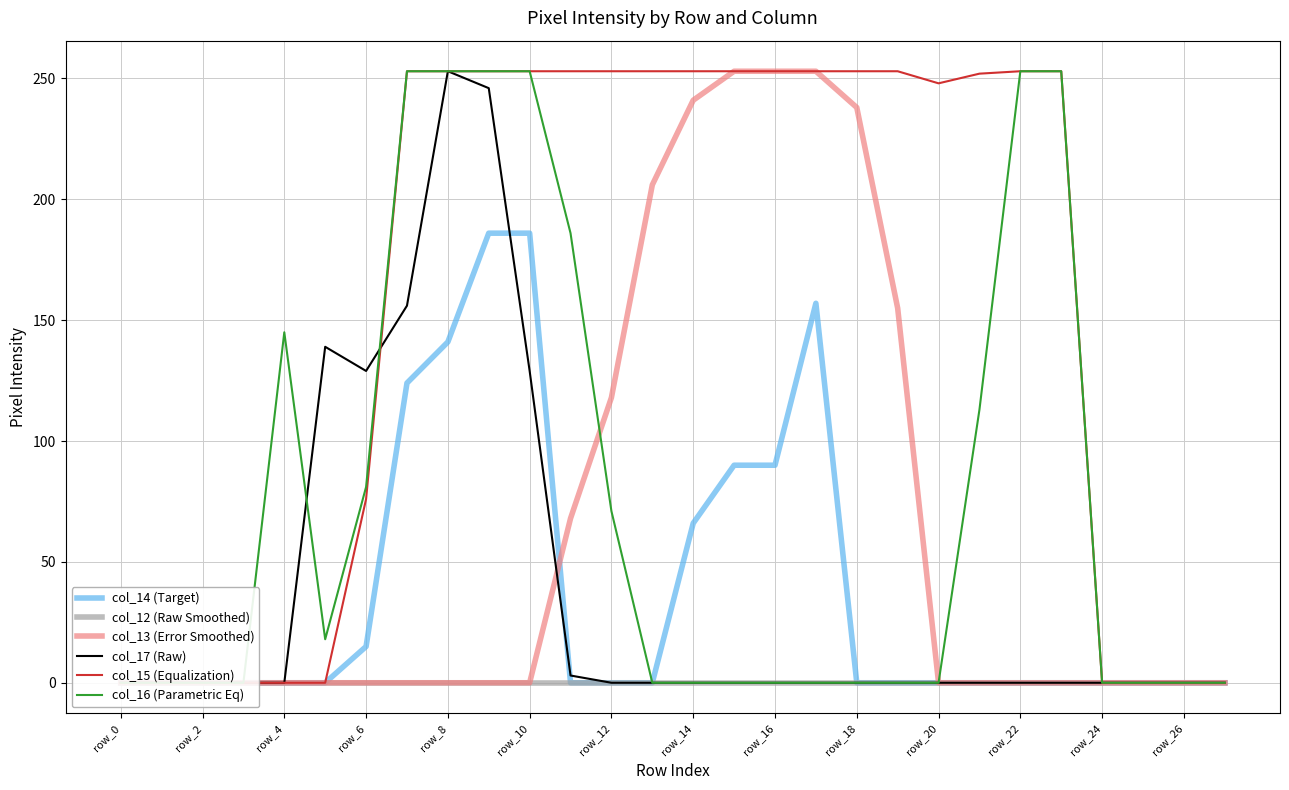

Which series has the largest total across all categories?

col_15 (Equalization)